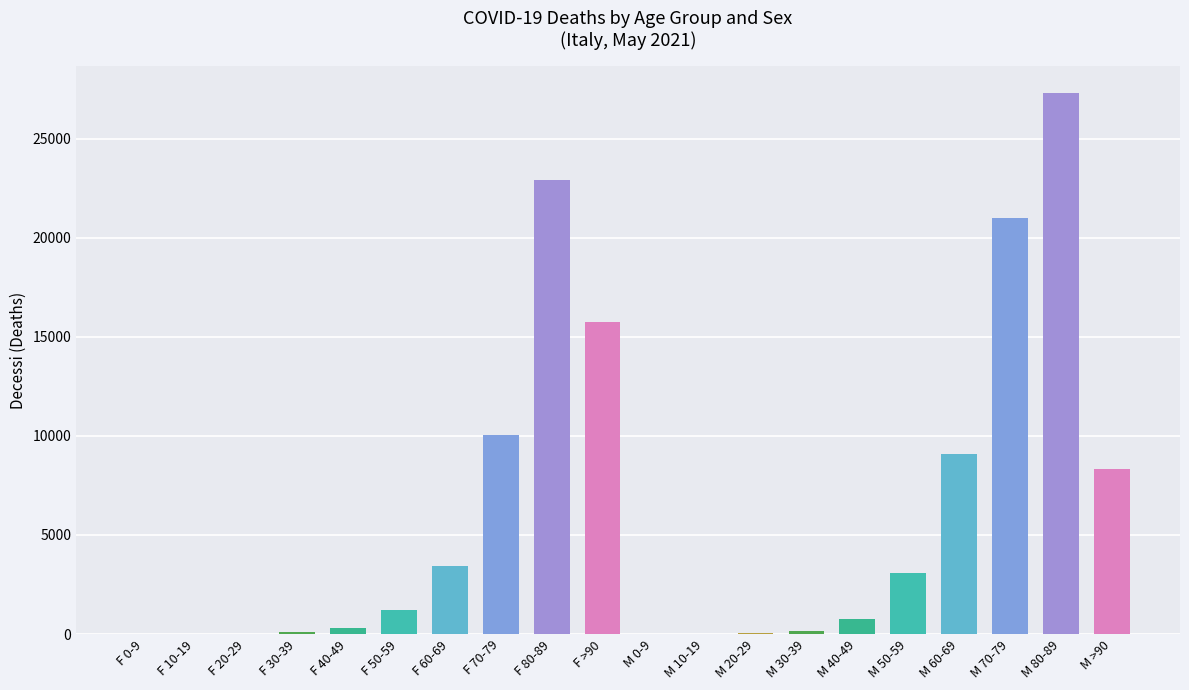

At which label is the value closest to 13644?

F >90